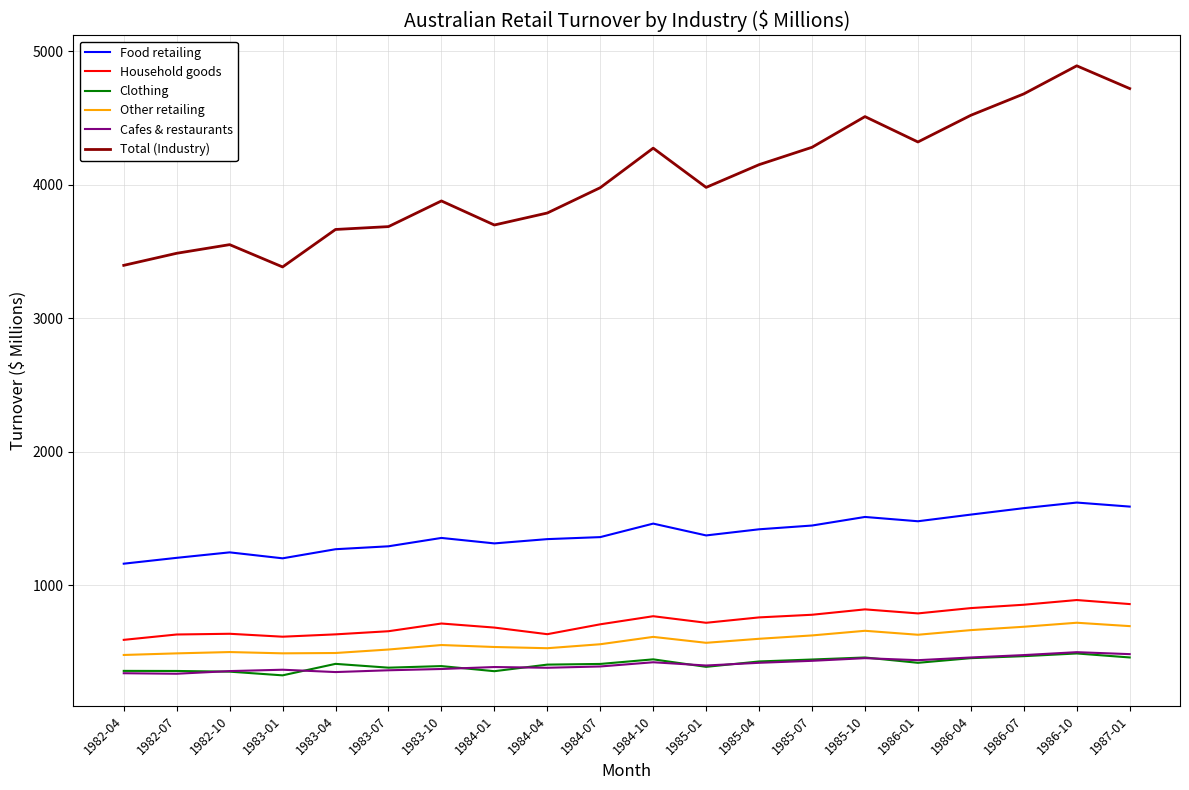

Count the number of data series in this chart.

6